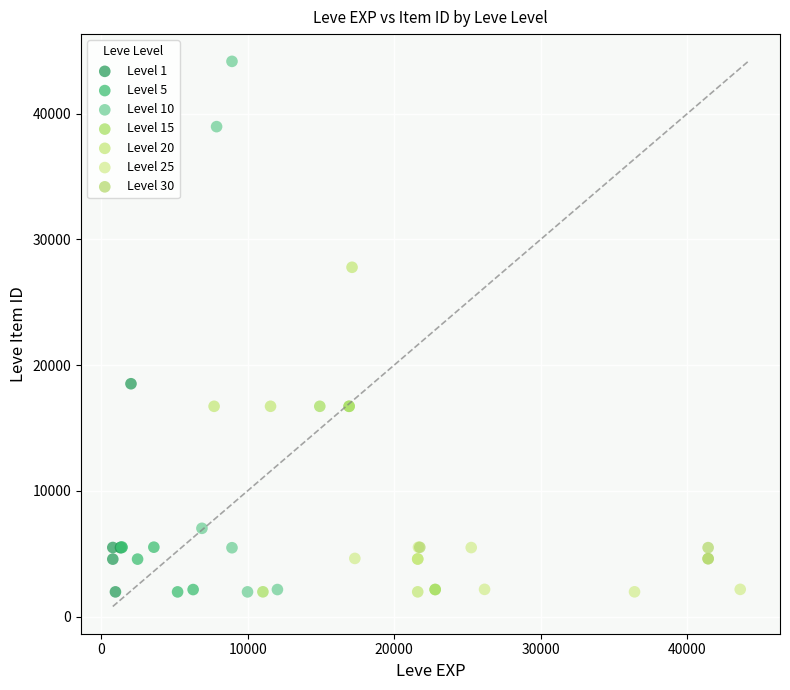

Which series contains the highest Y value?

Level 10